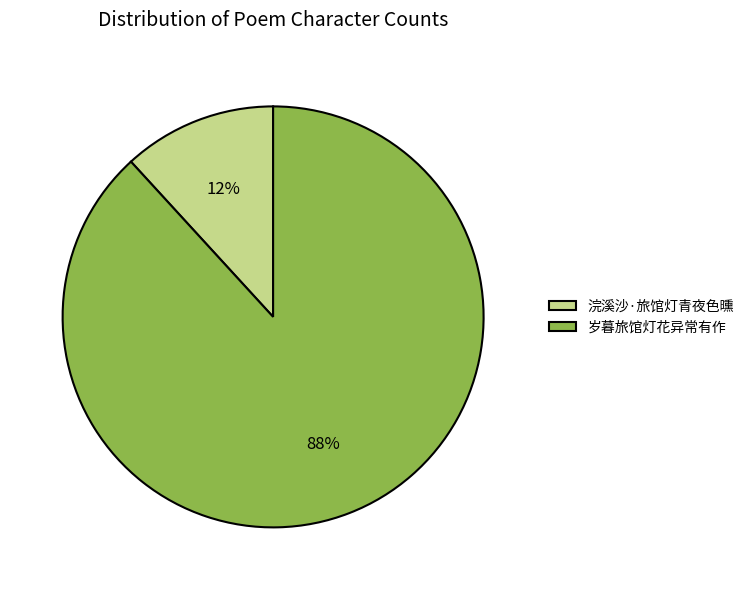

True or false: 岁暮旅馆灯花异常有作 accounts for 77% of the total.

False